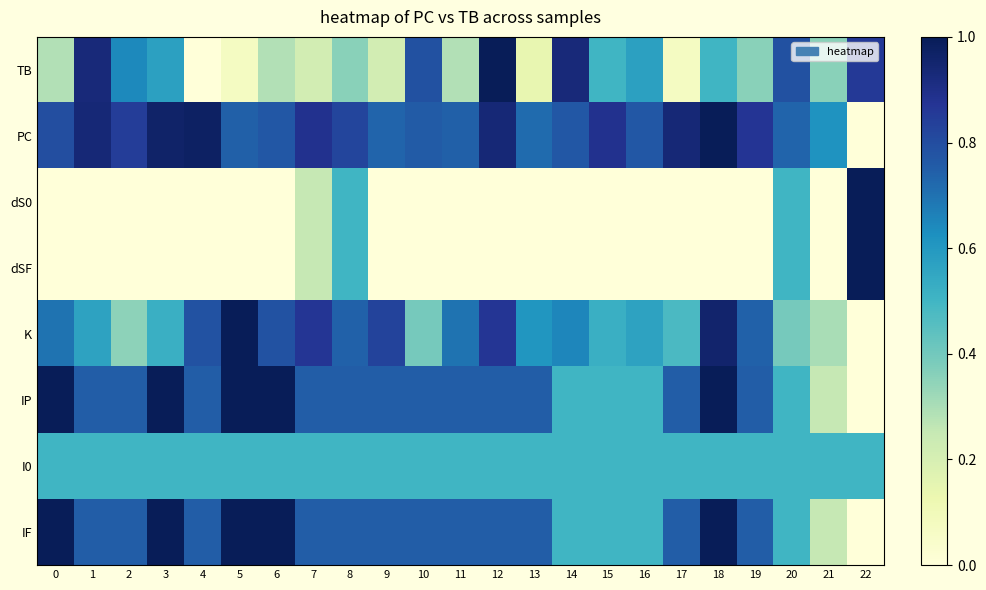

Which series has the widest spread of values?

TB